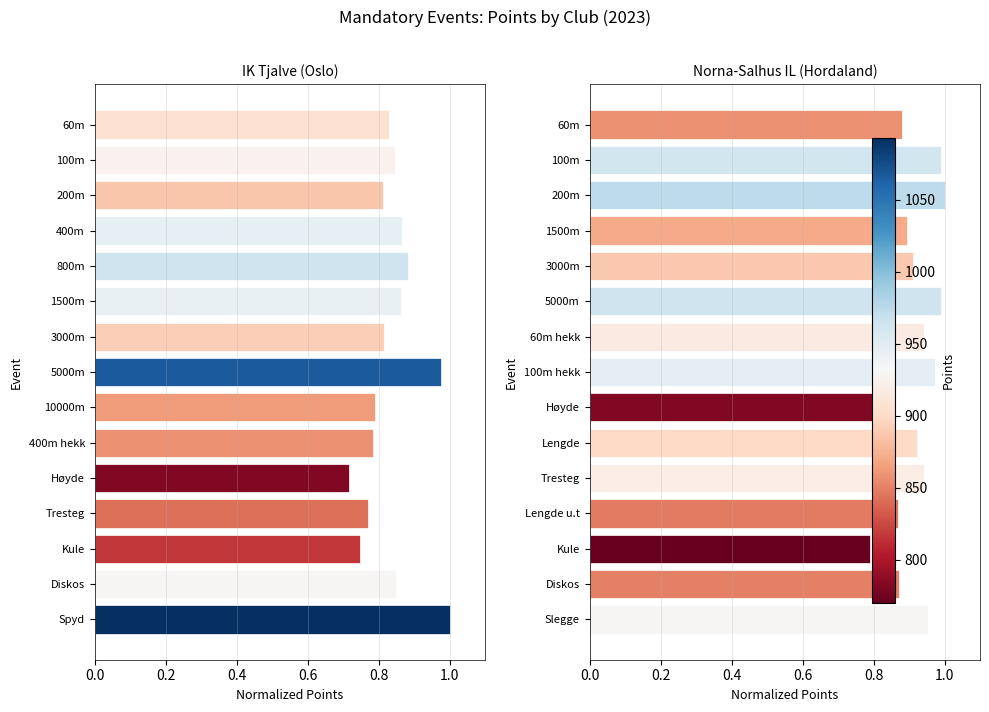

Read the IK Tjalve (Oslo) value at 400m.

0.9